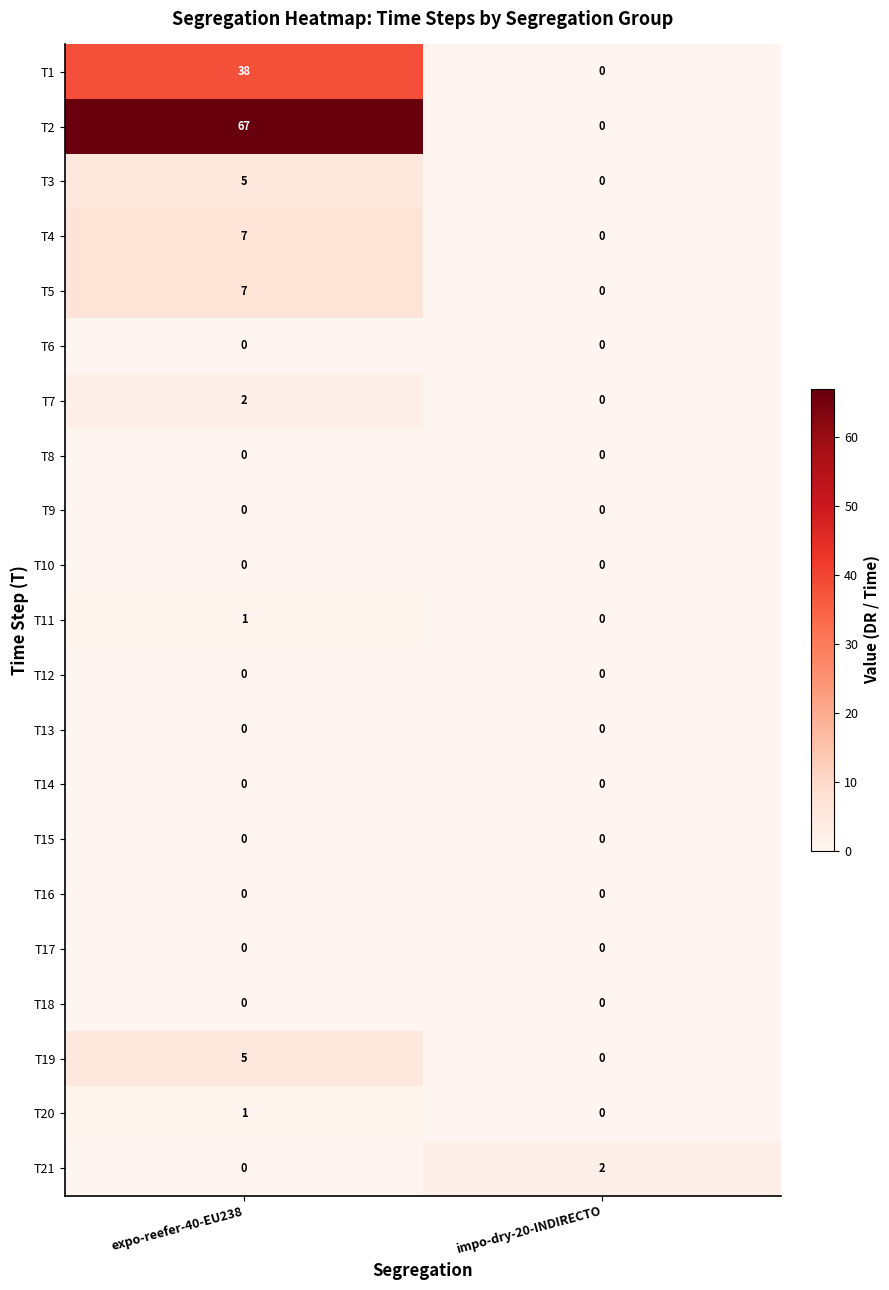

What is the difference between the highest and lowest values at expo-reefer-40-EU238?

67